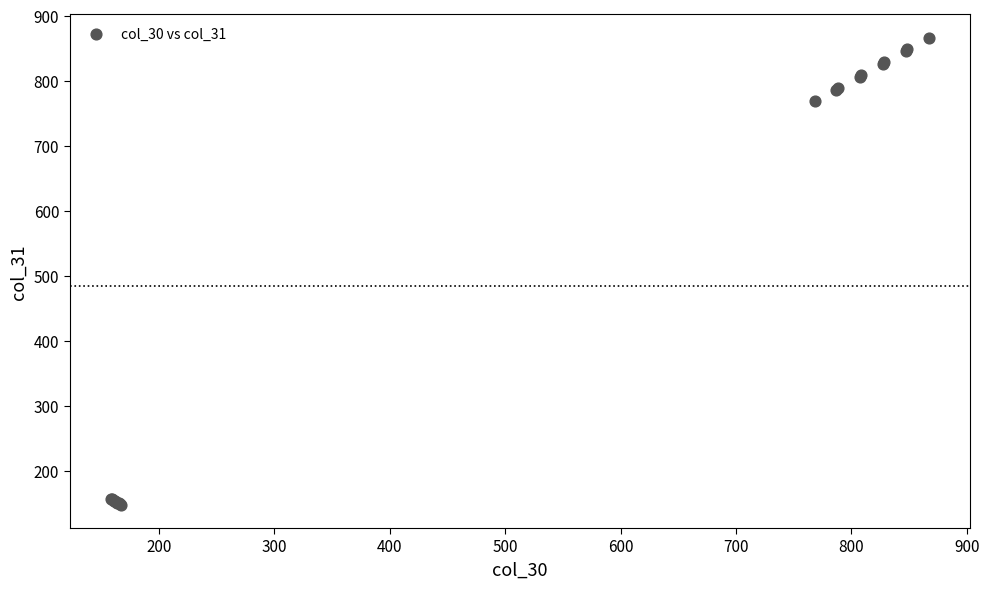

What Y value in the scatter plot is closest to 507?

769.0